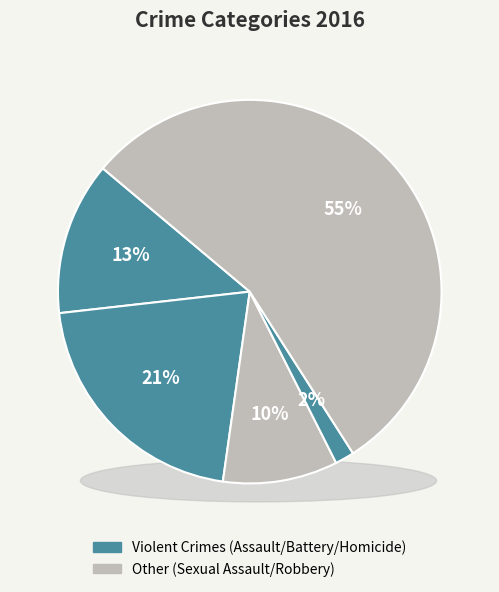

How many slices are in this pie chart?

5